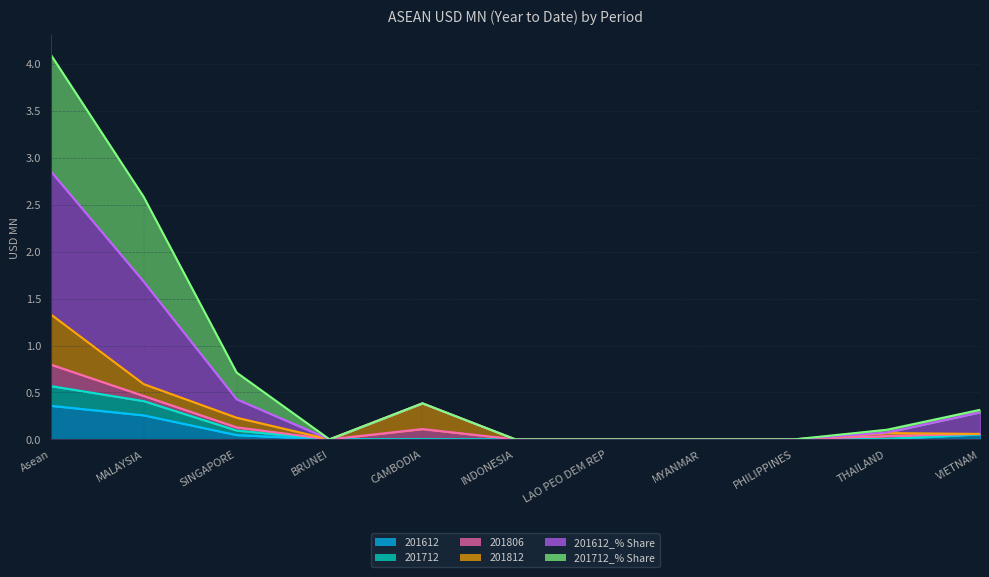

List the labels in order of 201612_% Share value, largest first.

Asean, MALAYSIA, SINGAPORE, CAMBODIA, VIETNAM, THAILAND, BRUNEI, INDONESIA, LAO PEO DEM REP, MYANMAR, PHILIPPINES